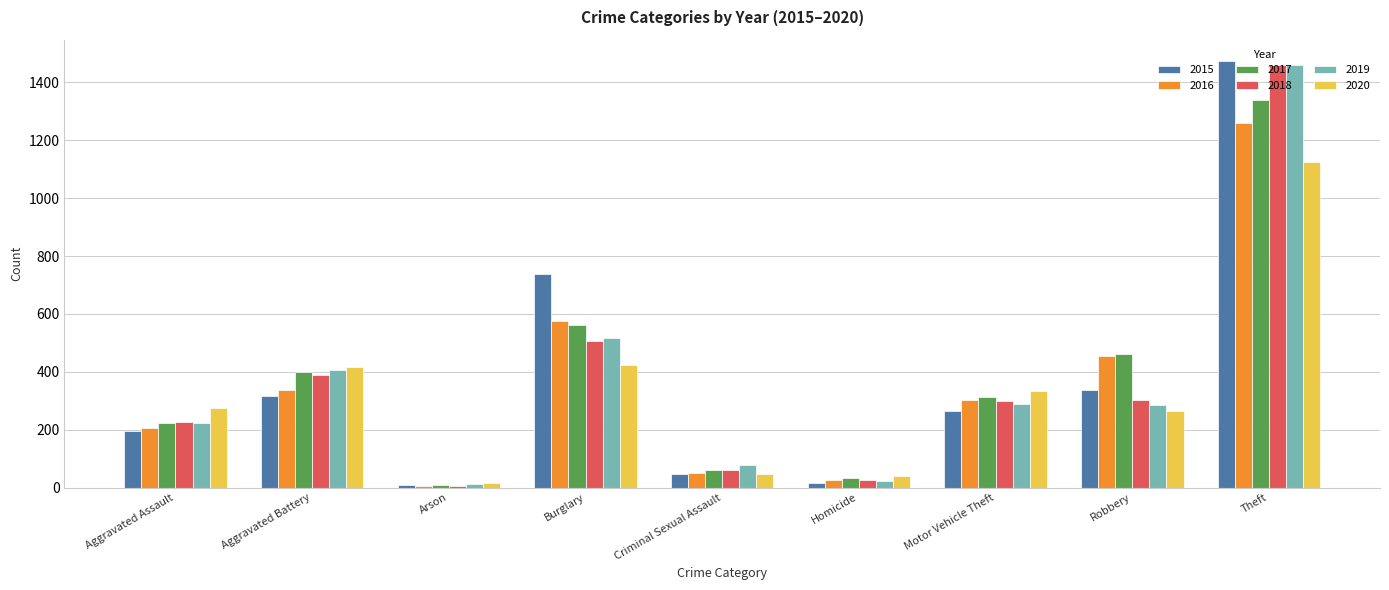

How many values in the 2016 series are below 304?

4